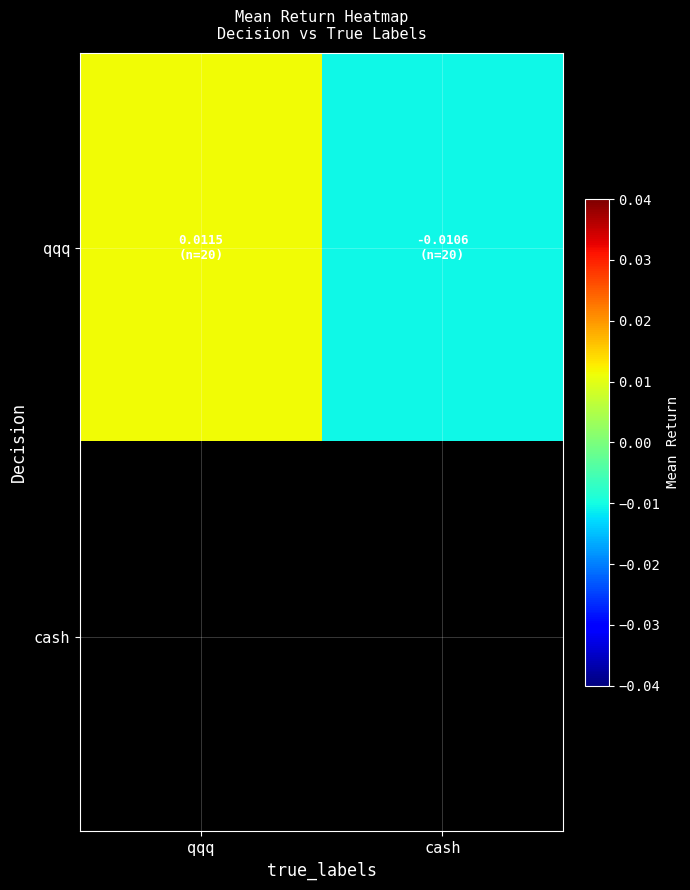

At how many categories does at least one series exceed 0?

1